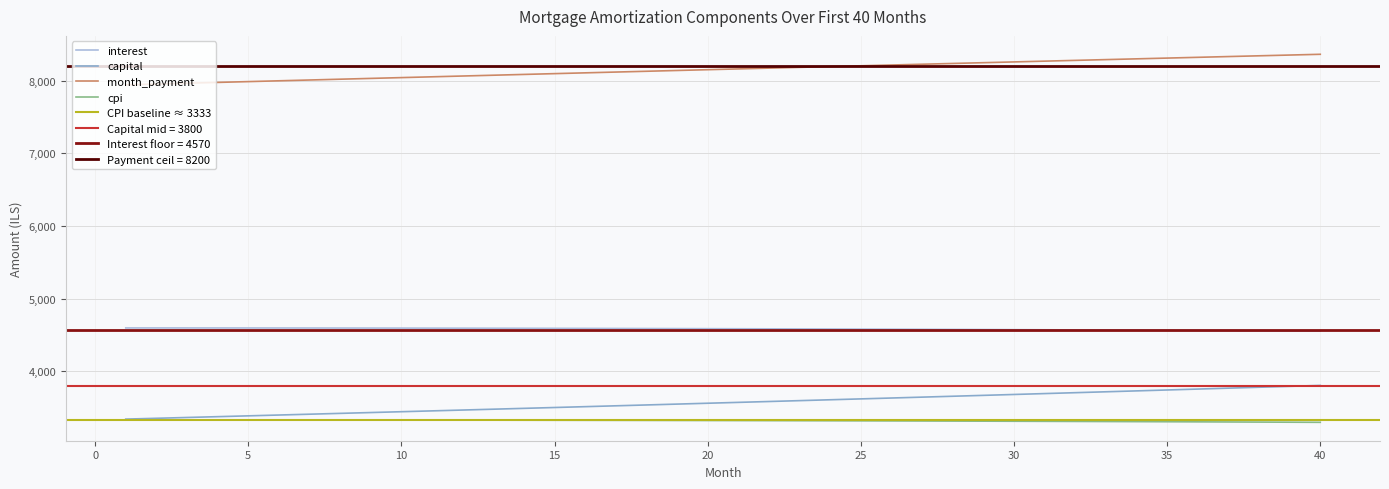

What is the maximum value for capital?

3807.9